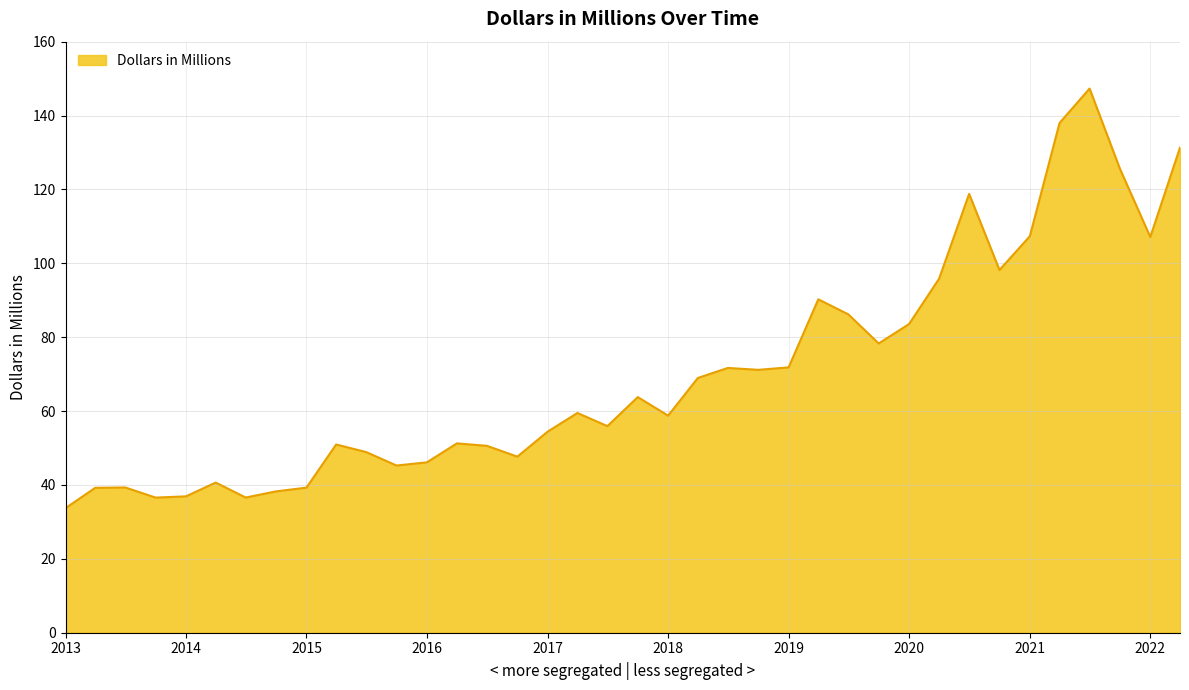

What is the difference between the maximum and minimum values?

113.6